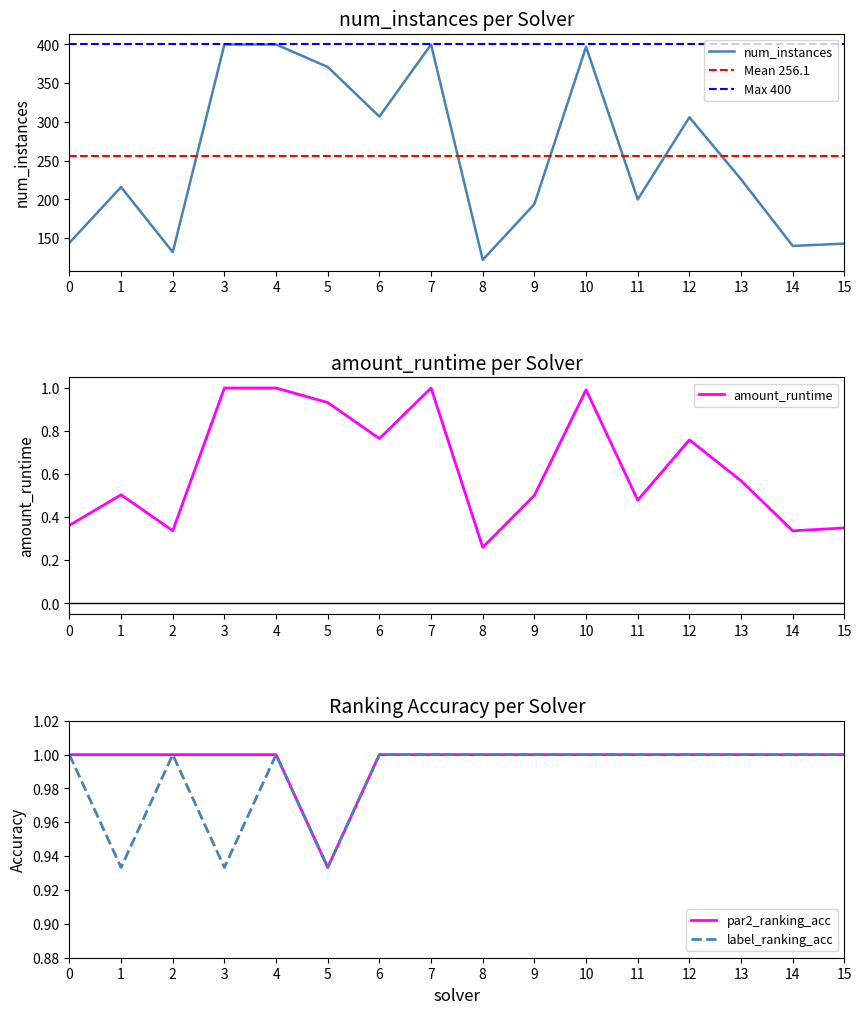

Count the number of data series in this chart.

4